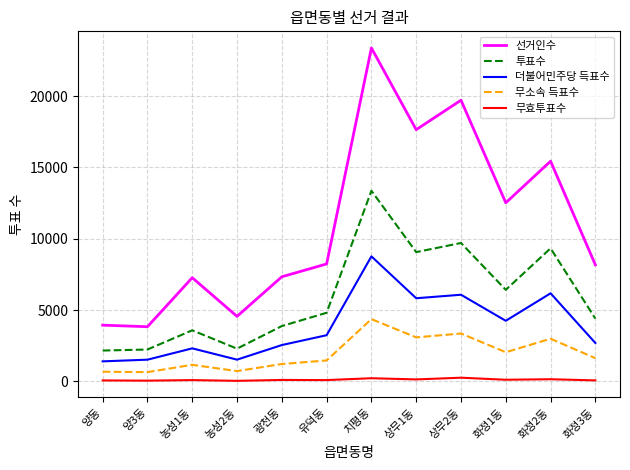

At how many categories does at least one series exceed 12181?

5